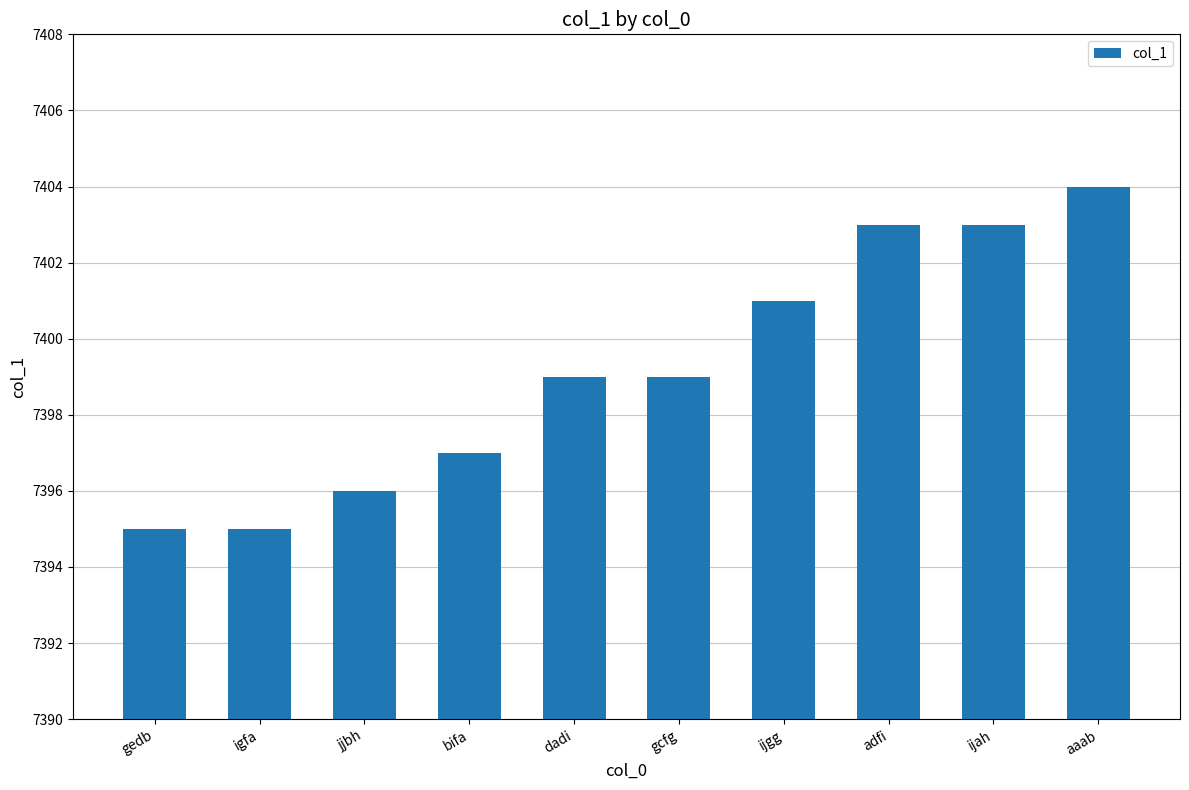

True or false: the data shows 7401 at ijgg.

True